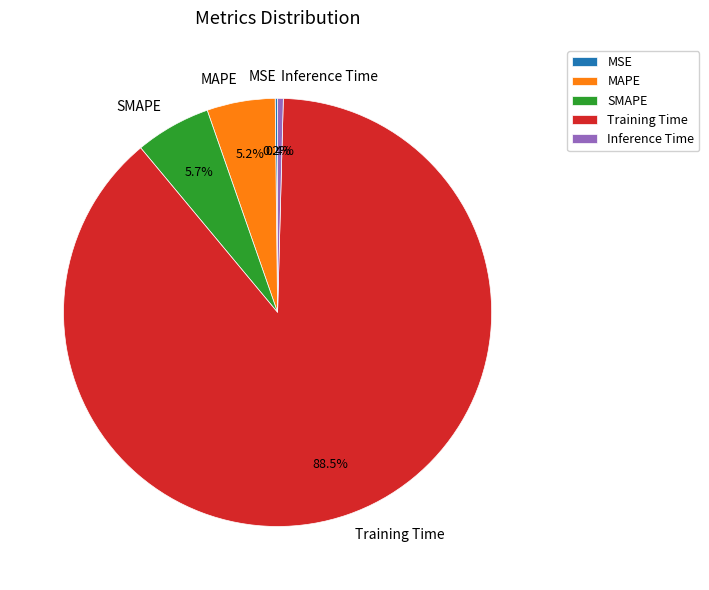

Which slice is the largest?

Training Time